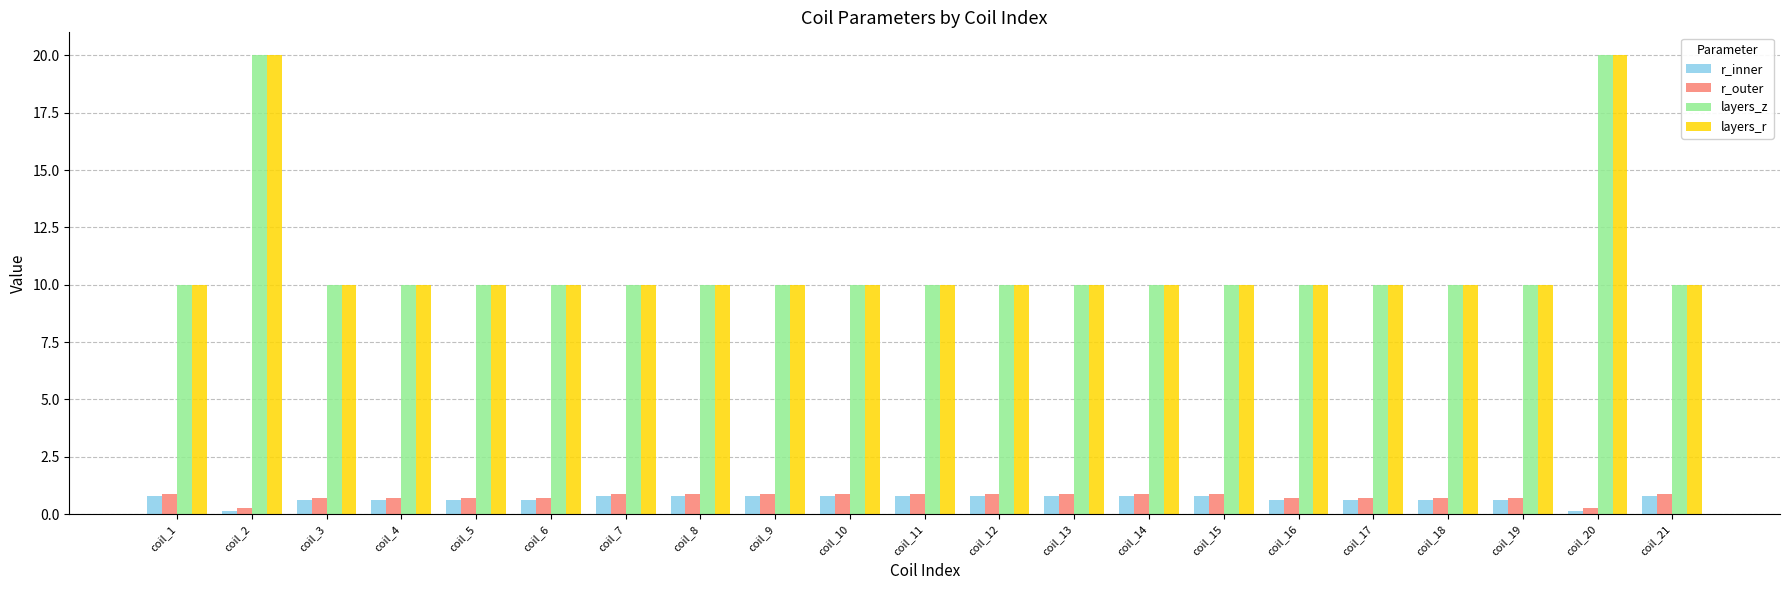

What is the sum of the layers_r values at coil_15 and coil_11?

20.0